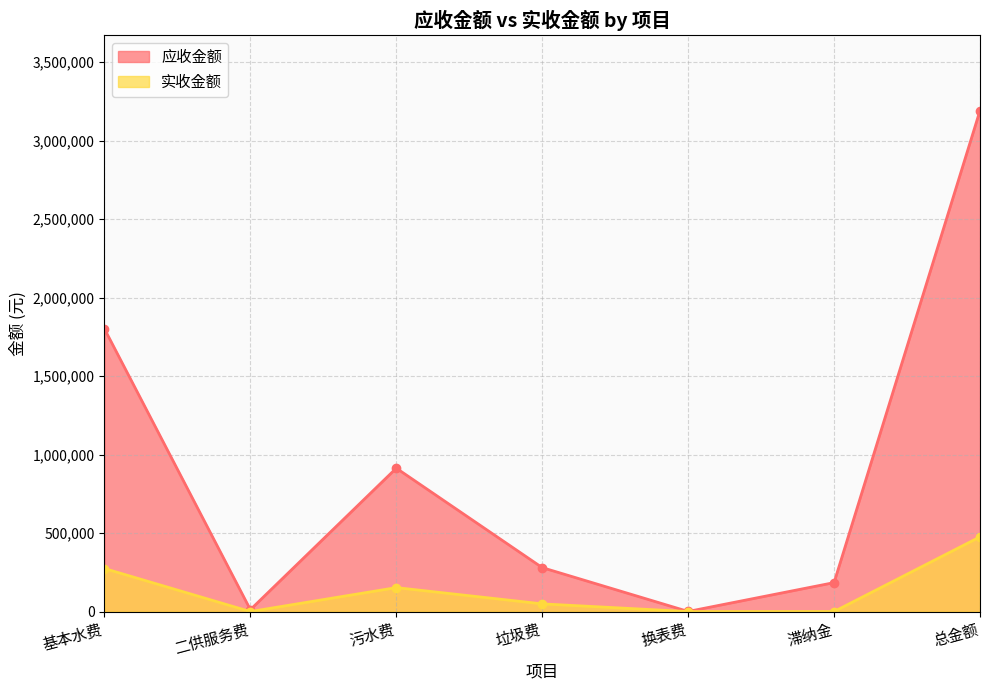

What position from the left is 垃圾费?

4